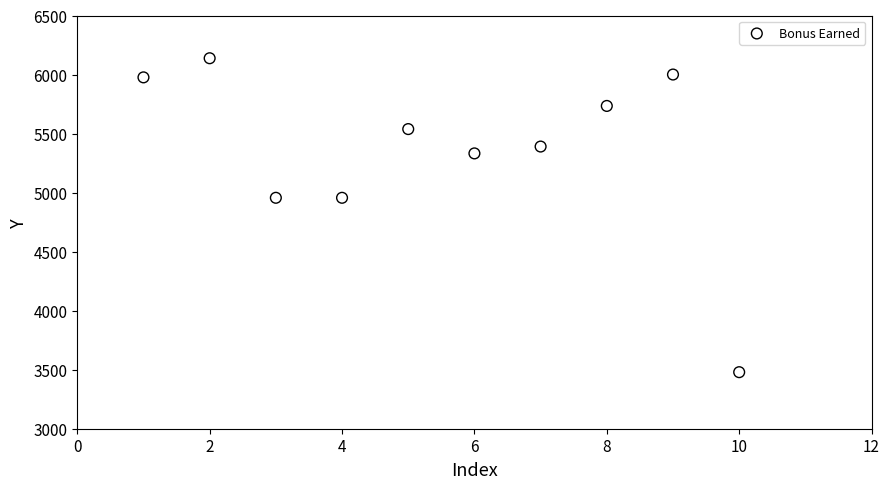

What is the range of X values (max minus min)?

9